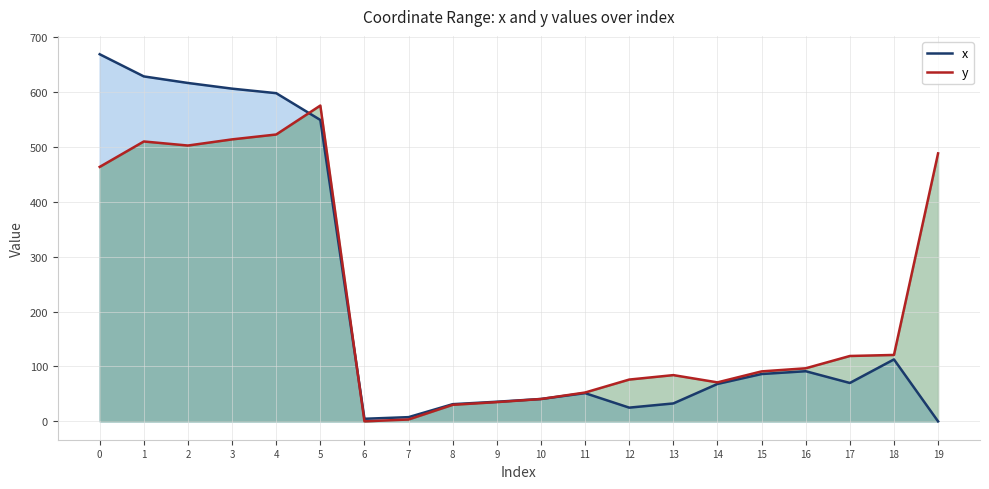

What are all the series names shown in the legend?

x, y